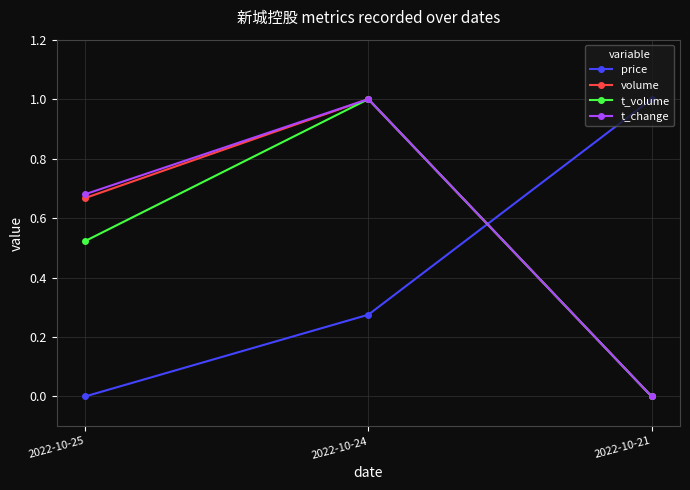

What is the total value across all series at 2022-10-24?

3.3